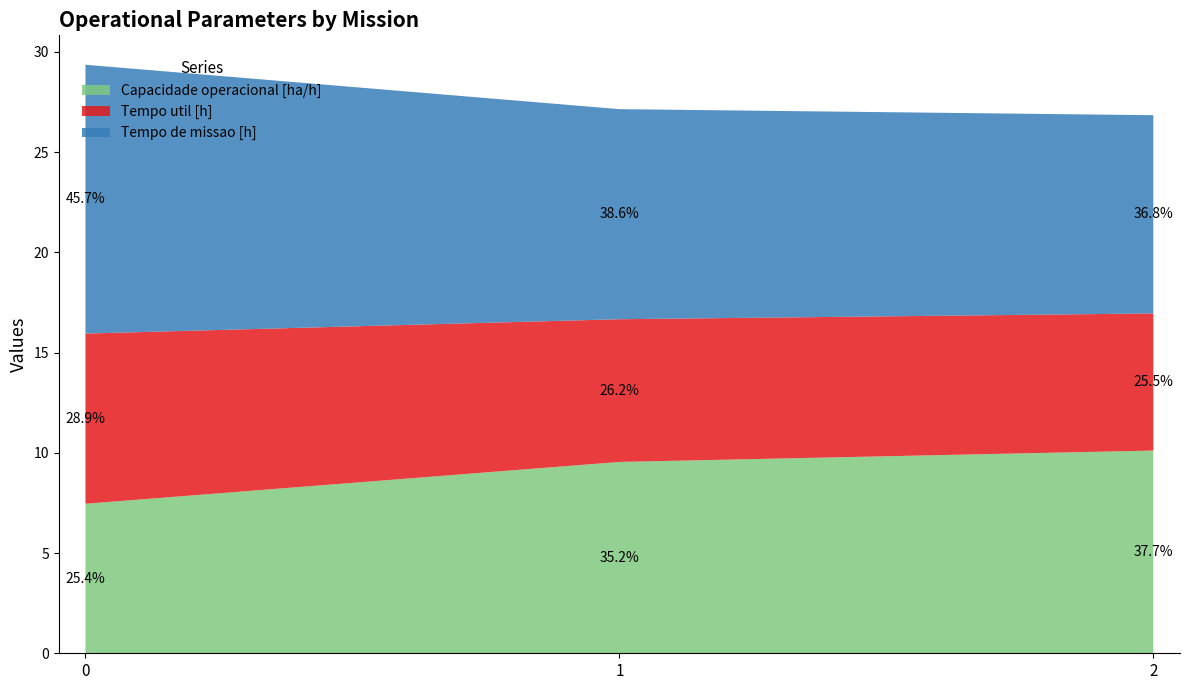

Reading left to right, transcribe all the data shown in this chart.

Capacidade operacional [ha/h]: 0=7.5	1=9.5	2=10.1
Tempo util [h]: 0=8.5	1=7.1	2=6.8
Tempo de missao [h]: 0=13.4	1=10.5	2=9.9